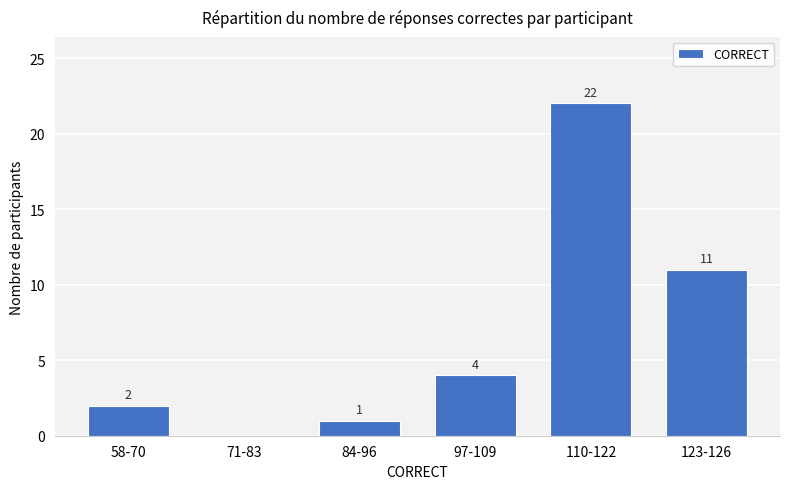

What is the difference between the values at 71-83 and 58-70?

2